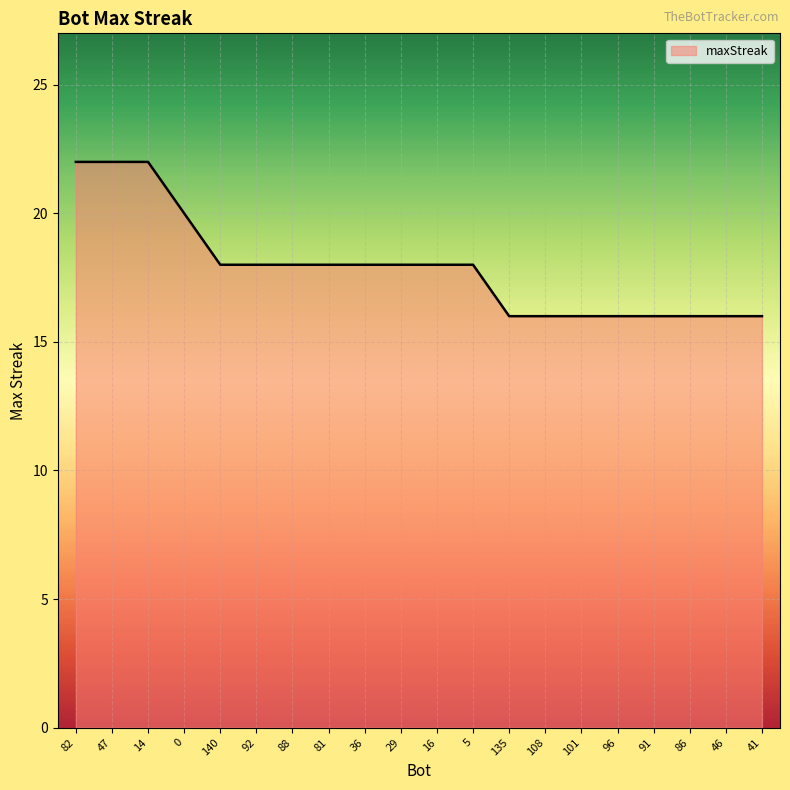

What position from the left is 140?

5